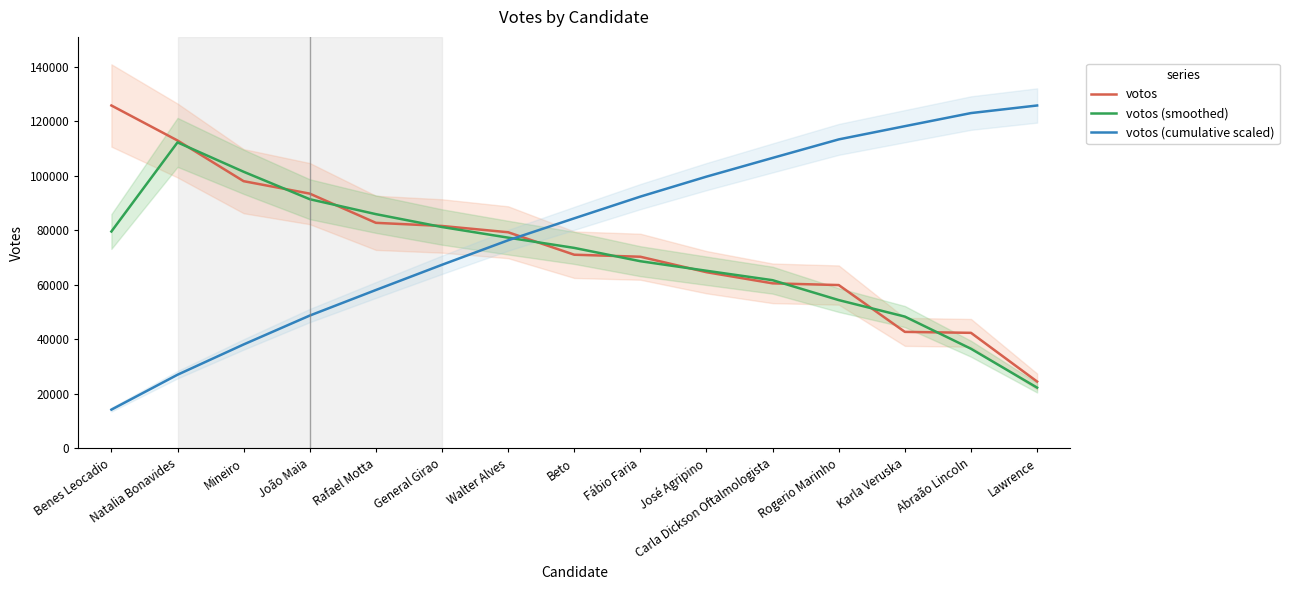

Reading left to right, extract all data points from this chart.

votos: Benes Leocadio=125841.0	Natalia Bonavides=112998.0	Mineiro=98070.0	João Maia=93505.0	Rafael Motta=82791.0	General Girao=81640.0	Walter Alves=79333.0	Beto=71092.0	Fábio Faria=70350.0	José Agripino=64678.0	Carla Dickson Oftalmologista=60590.0	Rogerio Marinho=59961.0	Karla Veruska=42784.0	Abraão Lincoln=42431.0	Lawrence=24551.0
votos (smoothed): Benes Leocadio=79613.0	Natalia Bonavides=112303.0	Mineiro=101524.3	João Maia=91455.3	Rafael Motta=85978.7	General Girao=81254.7	Walter Alves=77355.0	Beto=73591.7	Fábio Faria=68706.7	José Agripino=65206.0	Carla Dickson Oftalmologista=61743.0	Rogerio Marinho=54445.0	Karla Veruska=48392.0	Abraão Lincoln=36588.7	Lawrence=22327.3
votos (cumulative scaled): Benes Leocadio=14258.7	Natalia Bonavides=27062.2	Mineiro=38174.3	João Maia=48769.1	Rafael Motta=58150.0	General Girao=67400.4	Walter Alves=76389.4	Beto=84444.7	Fábio Faria=92415.9	José Agripino=99744.4	Carla Dickson Oftalmologista=106609.7	Rogerio Marinho=113403.7	Karla Veruska=118251.4	Abraão Lincoln=123059.2	Lawrence=125841.0